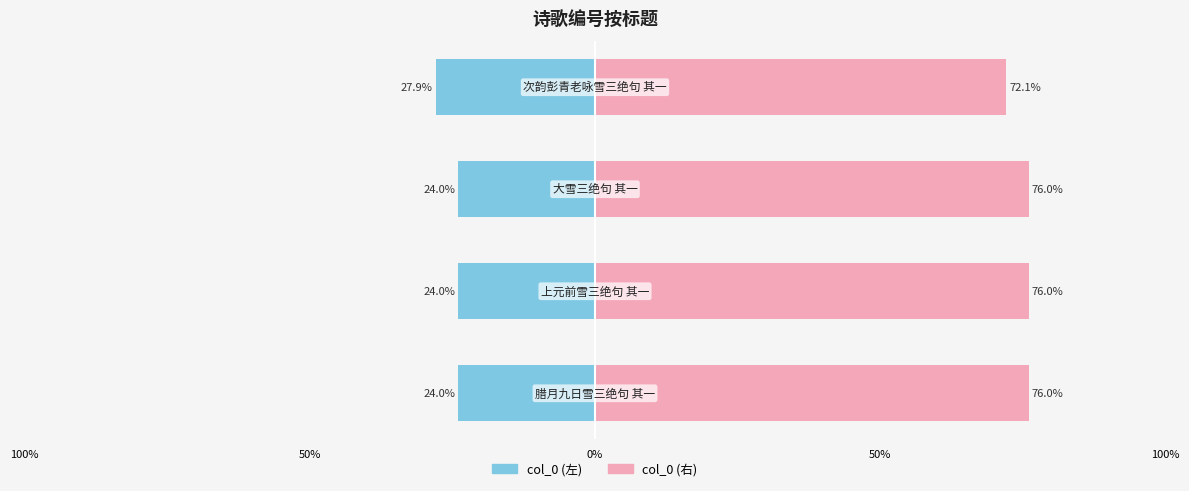

Is the value of col_0 (右) at 50% greater than the value of col_0 (左) at 50%?

Yes